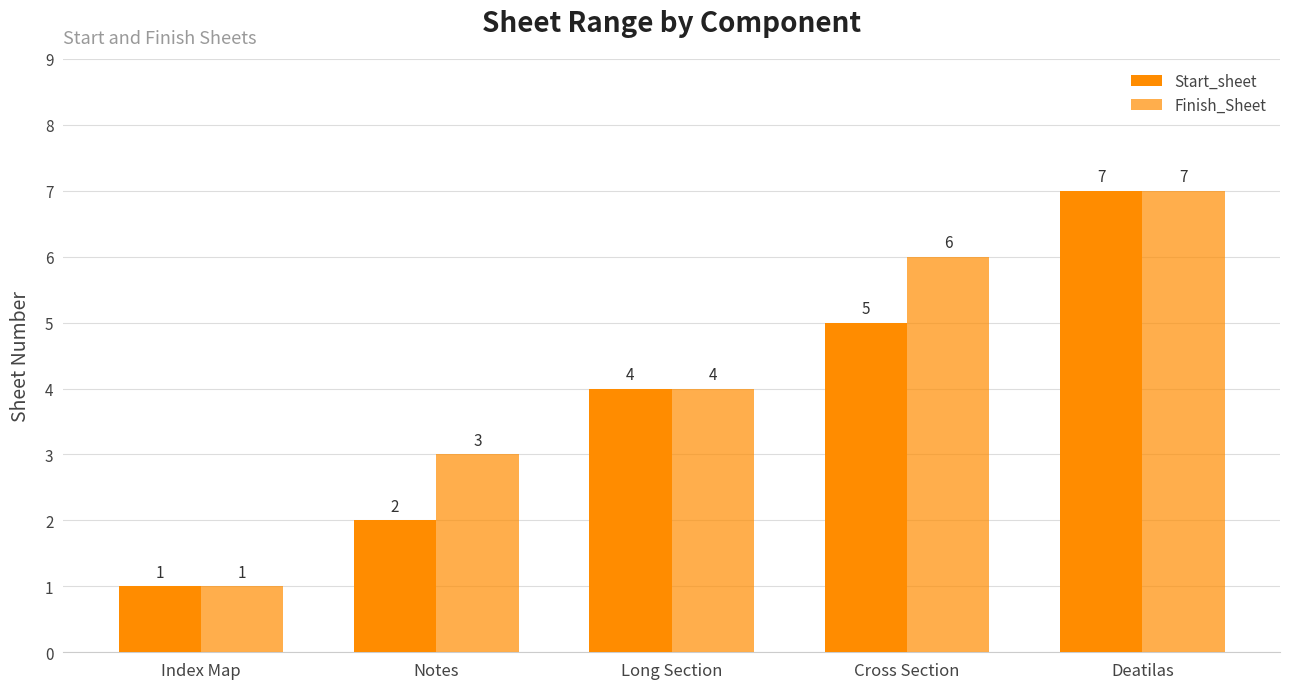

What is the value of the Finish_Sheet bar at the 4th from the left?

6